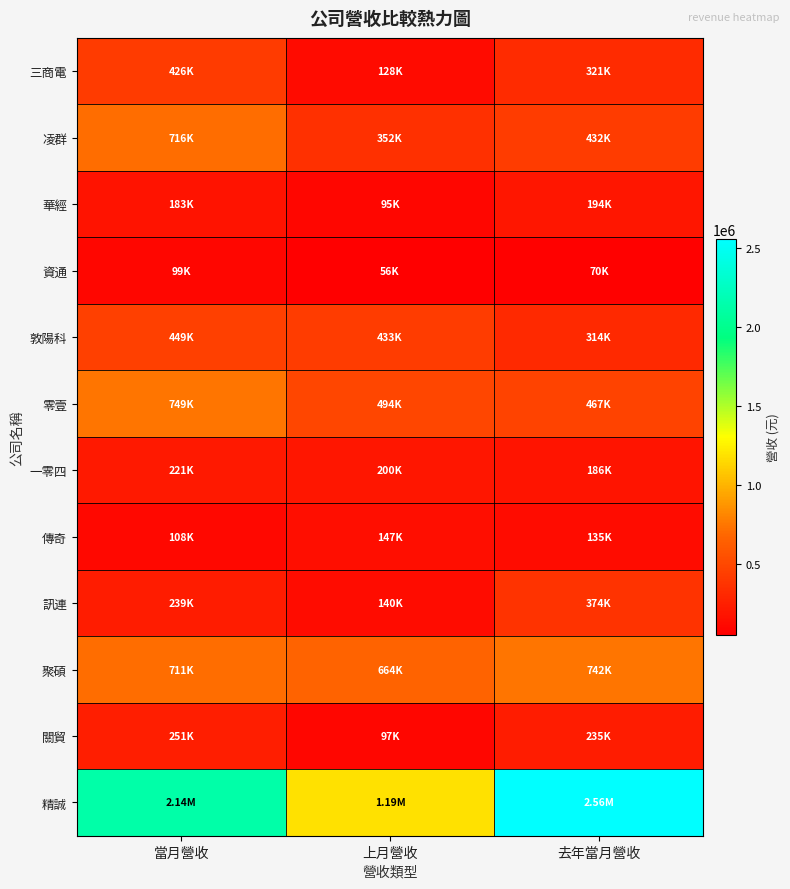

What is the minimum value shown in the chart?

55558